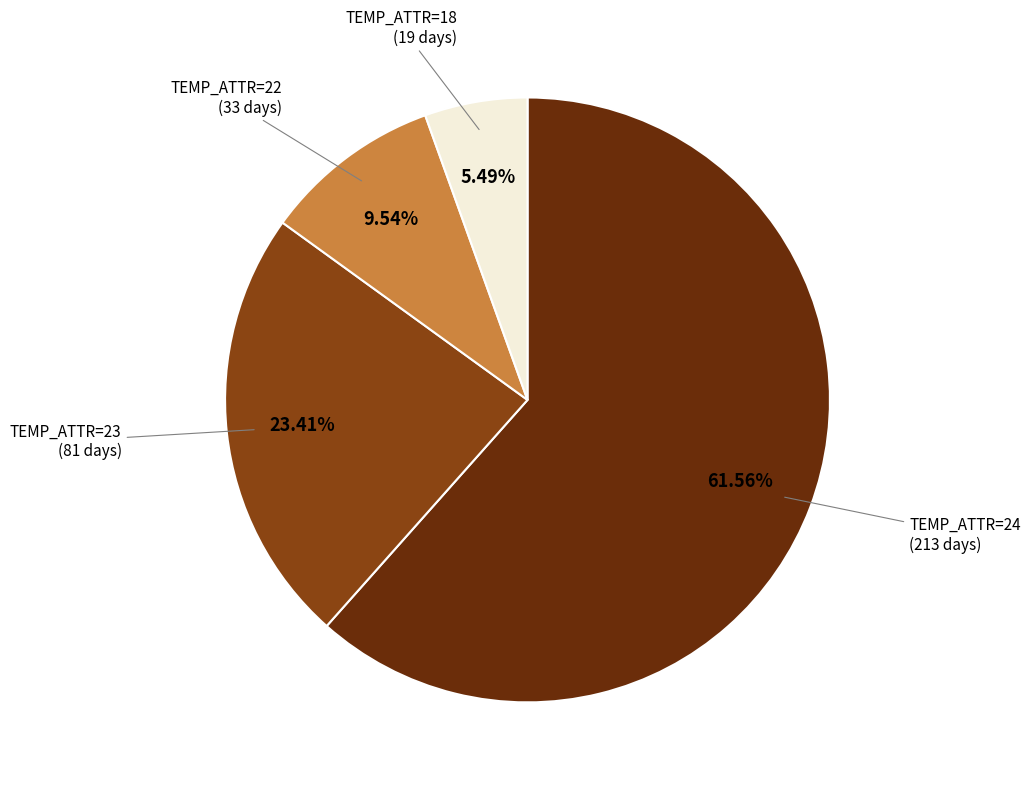

Is the sum of TEMP_ATTR=24 (213 days) and TEMP_ATTR=23 (81 days) greater than half?

Yes